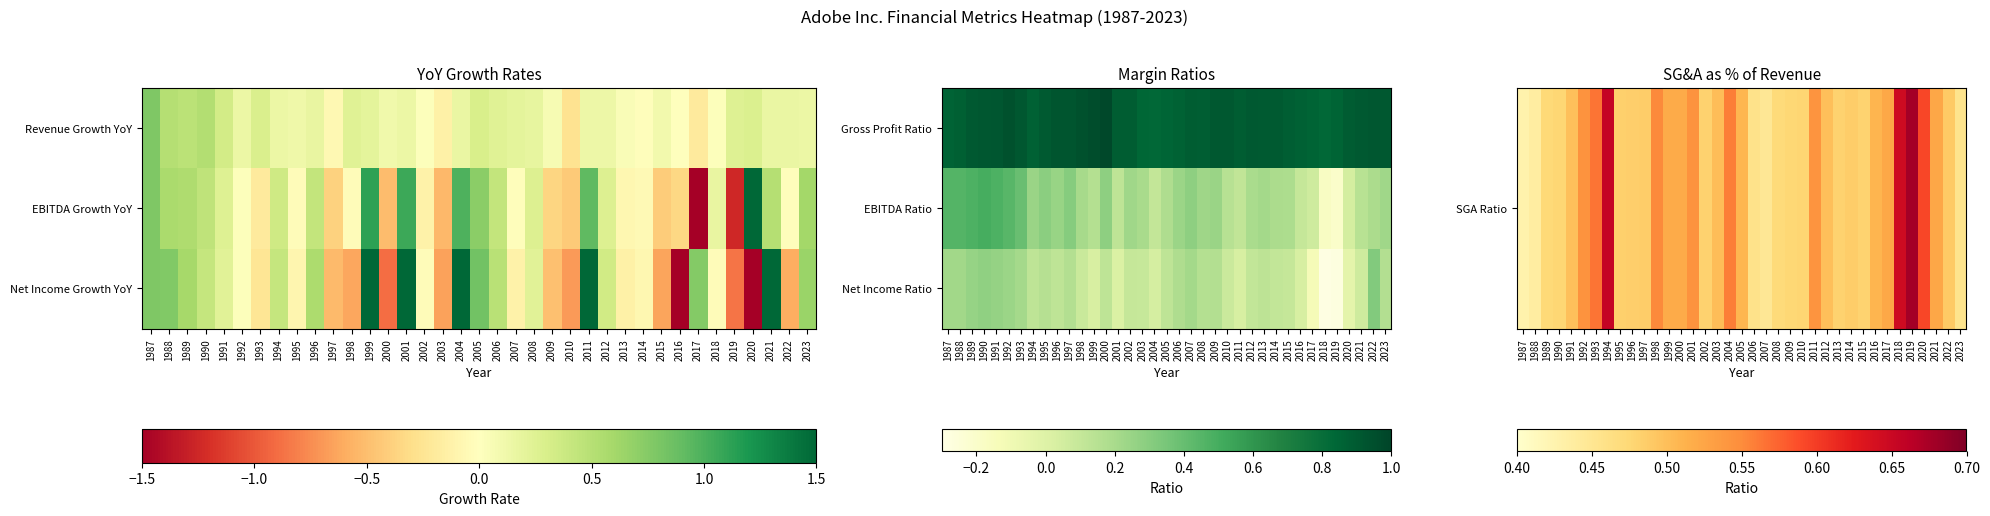

What is the difference between the highest and lowest values at 2009?

0.3